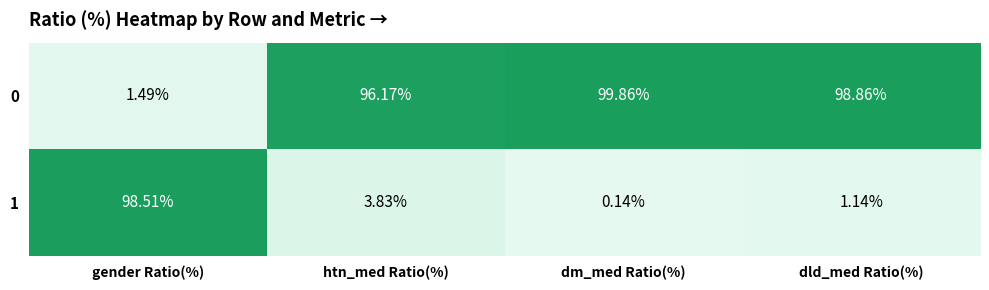

Count the number of data series in this chart.

2